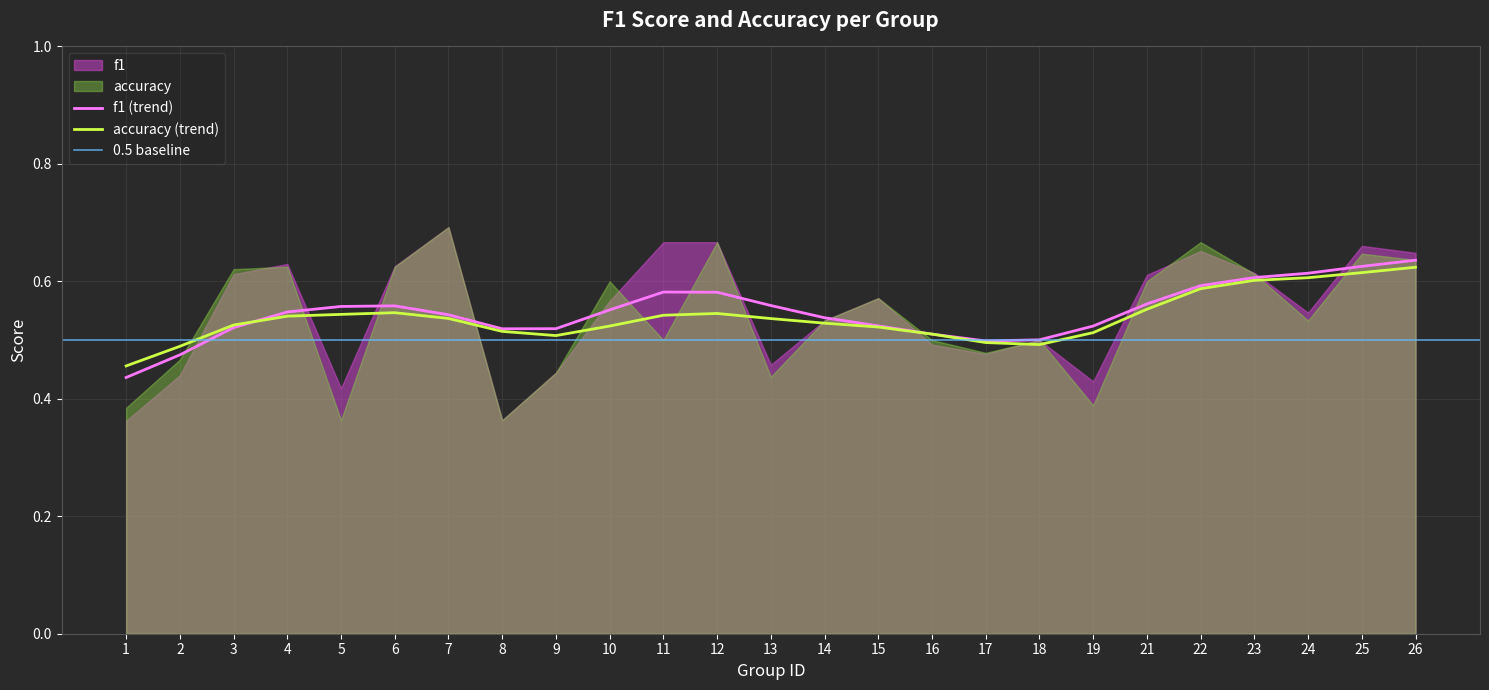

Reading left to right, list all the values displayed in this chart.

f1: 1=0.4	2=0.4	3=0.6	4=0.6	5=0.4	6=0.6	7=0.7	8=0.4	9=0.4	10=0.6	11=0.7	12=0.7	13=0.5	14=0.5	15=0.6	16=0.5	17=0.5	18=0.5	19=0.4	21=0.6	22=0.7	23=0.6	24=0.5	25=0.7	26=0.6
accuracy: 1=0.4	2=0.5	3=0.6	4=0.6	5=0.4	6=0.6	7=0.7	8=0.4	9=0.4	10=0.6	11=0.5	12=0.7	13=0.4	14=0.5	15=0.6	16=0.5	17=0.5	18=0.5	19=0.4	21=0.6	22=0.7	23=0.6	24=0.5	25=0.6	26=0.6